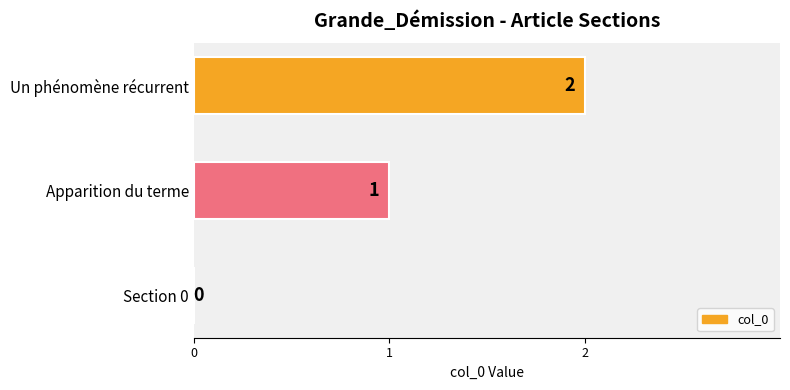

What is the sum of all values?

3